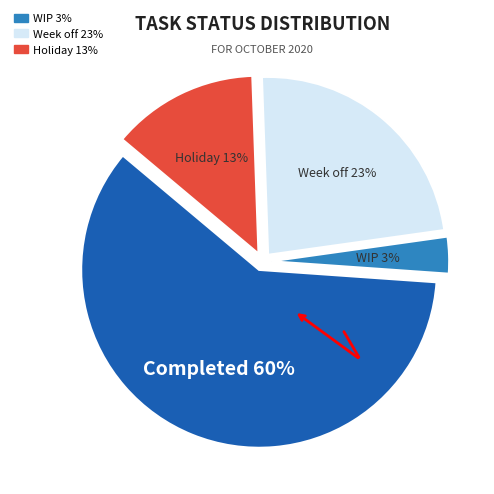

True or false: Completed accounts for 72% of the total.

False